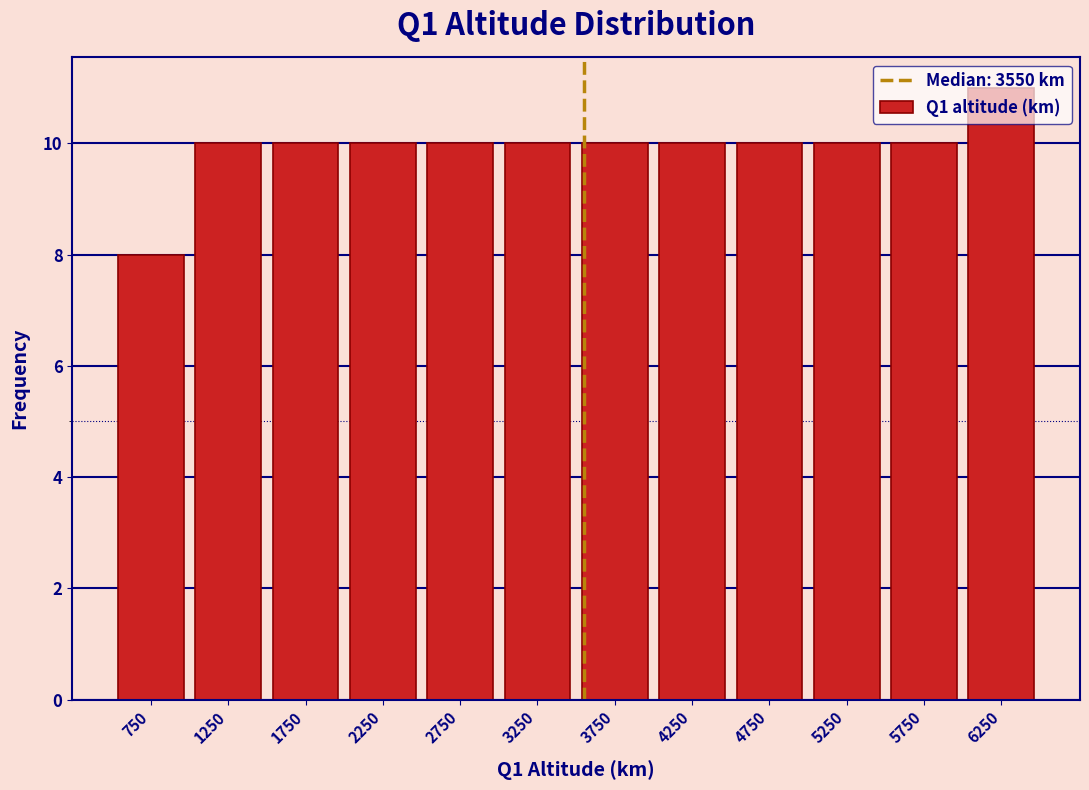

What is the height of the bar covering 1500 to 2000 on the x-axis? The values are not printed on the chart, so give them approximately, as read against the axis.

10